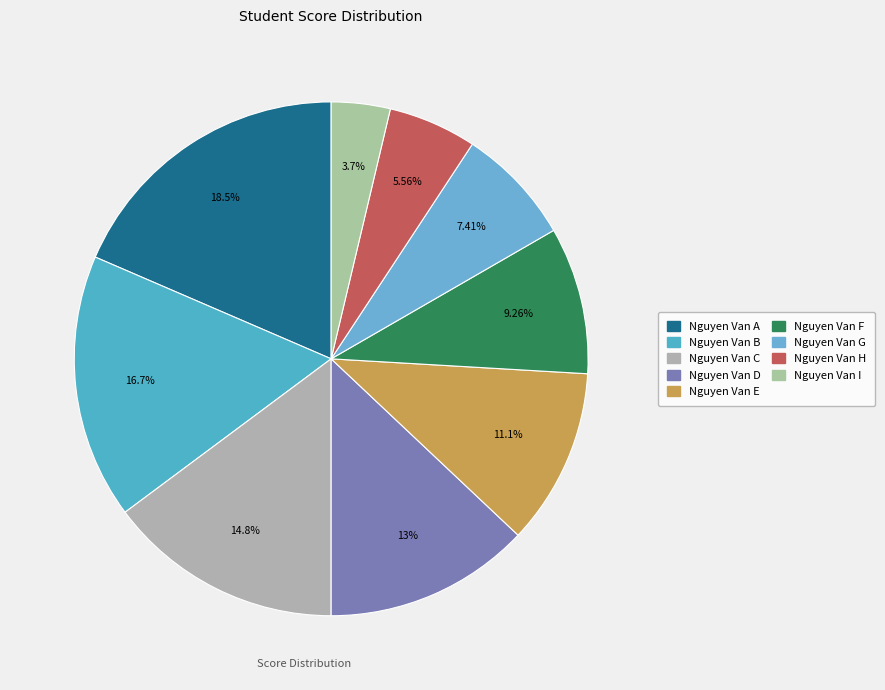

To the nearest percent, what portion does Nguyen Van G represent?

7%